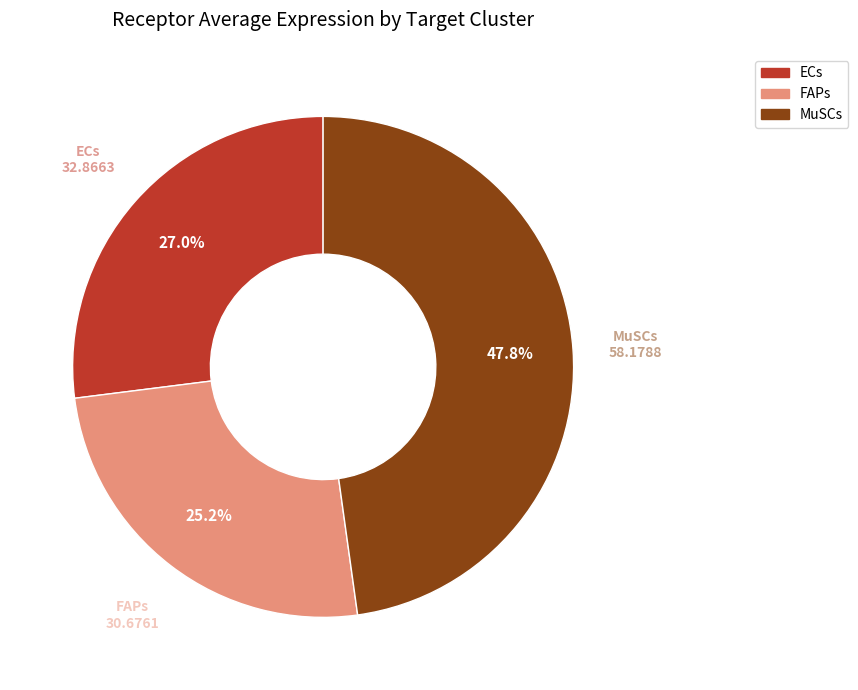

Is the sum of MuSCs and ECs greater than half?

Yes